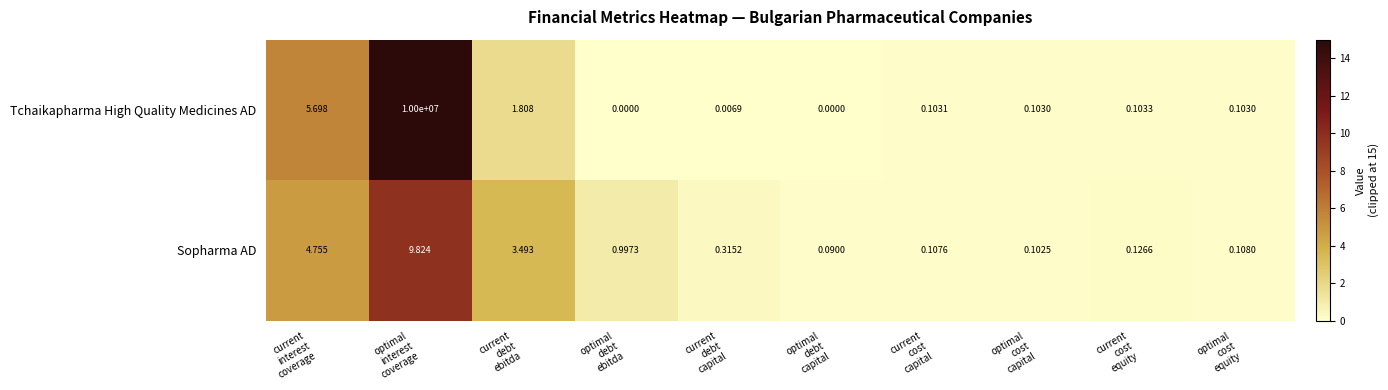

Which series has the largest total across all categories?

Tchaikapharma High Quality Medicines AD